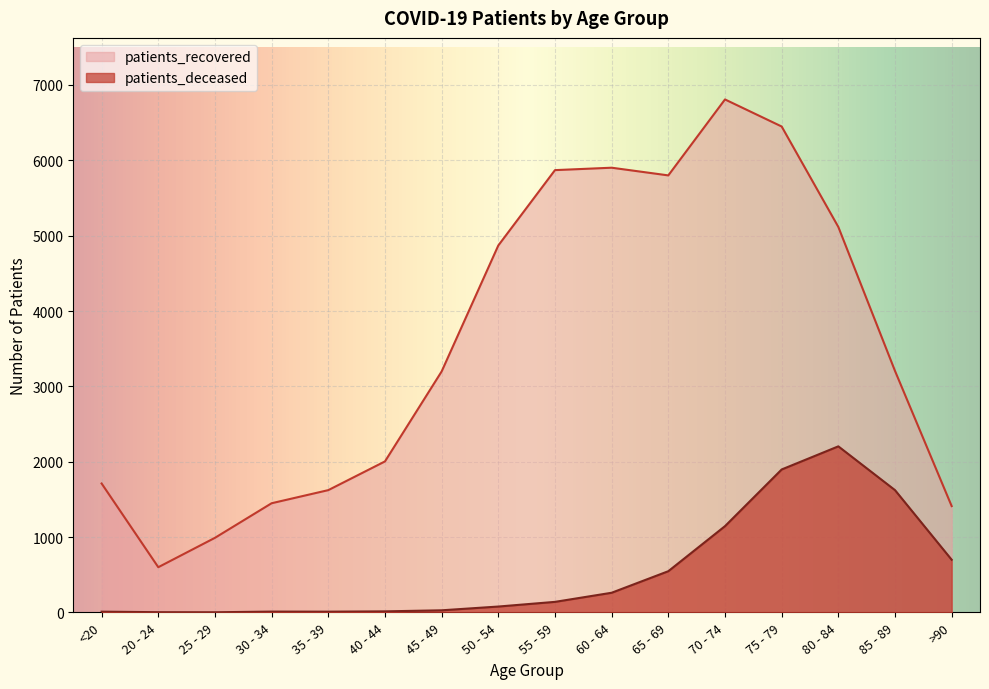

What is the total value across all series at 70 - 74?

7953